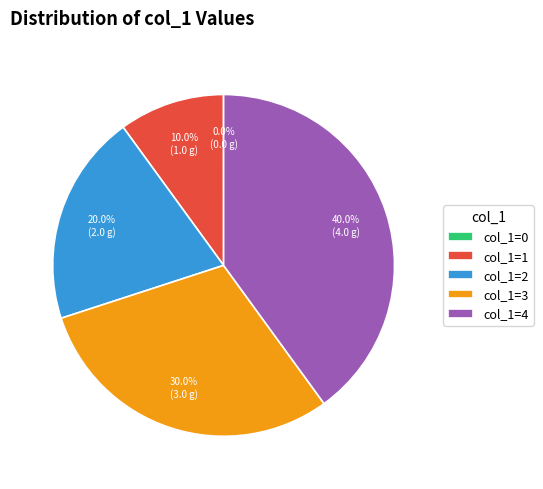

Does col_1=2 represent more than half of the total?

No